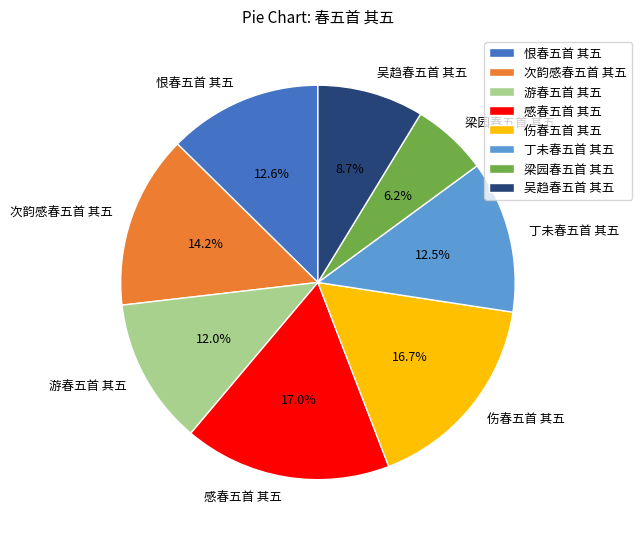

What percentage is the 恨春五首 其五 slice, to the nearest percent?

13%